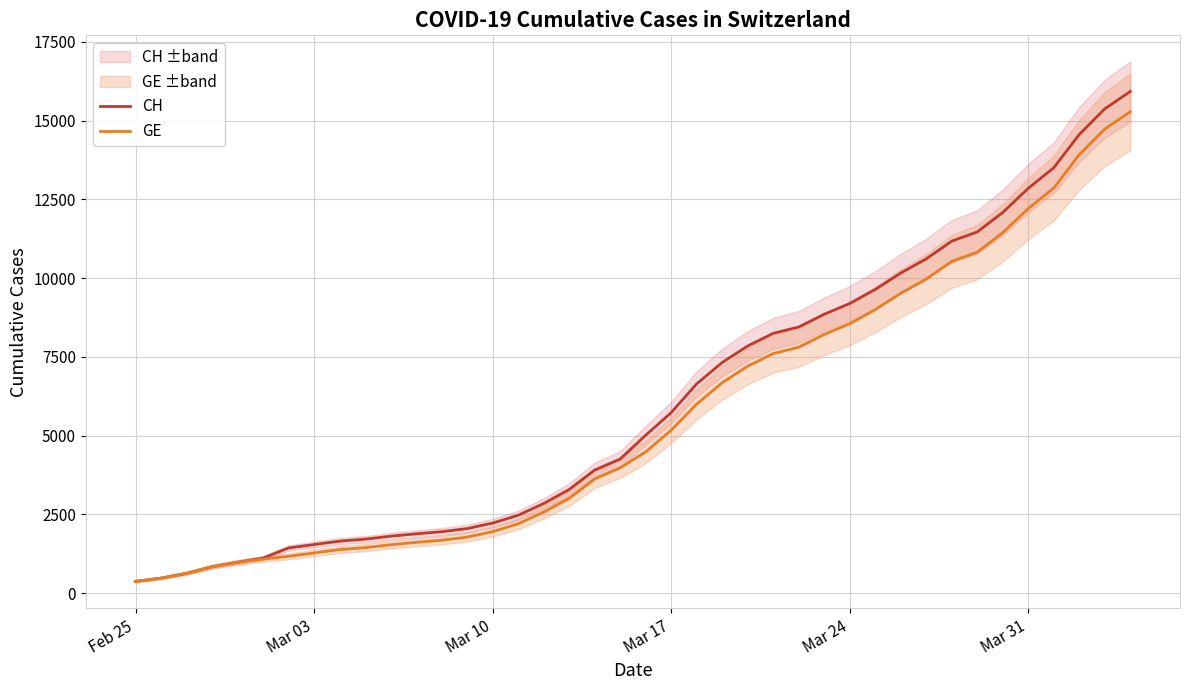

What is the minimum value for CH?

375